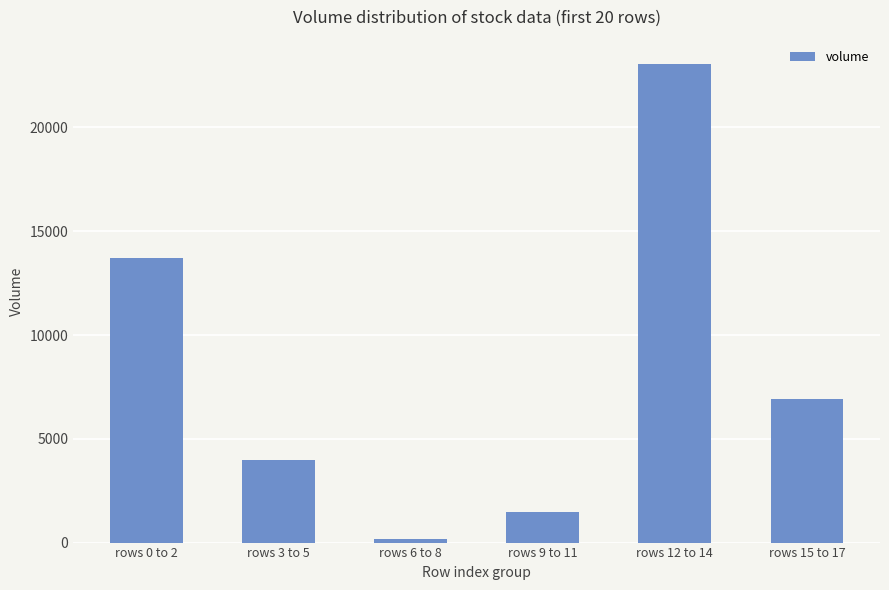

Does the chart contain any negative values?

No